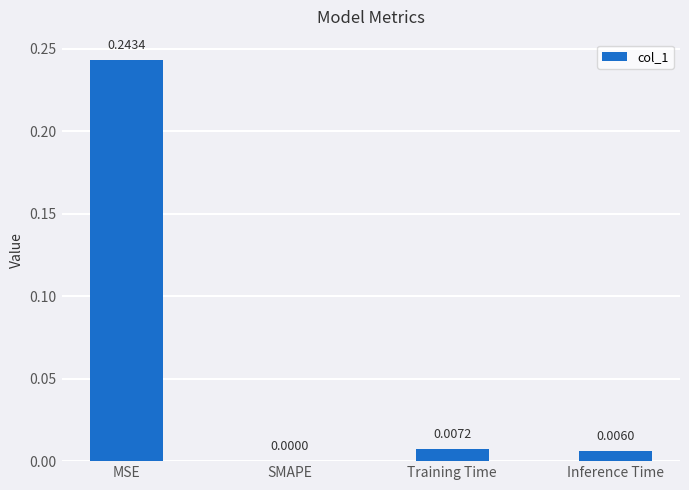

How many values are above zero?

3